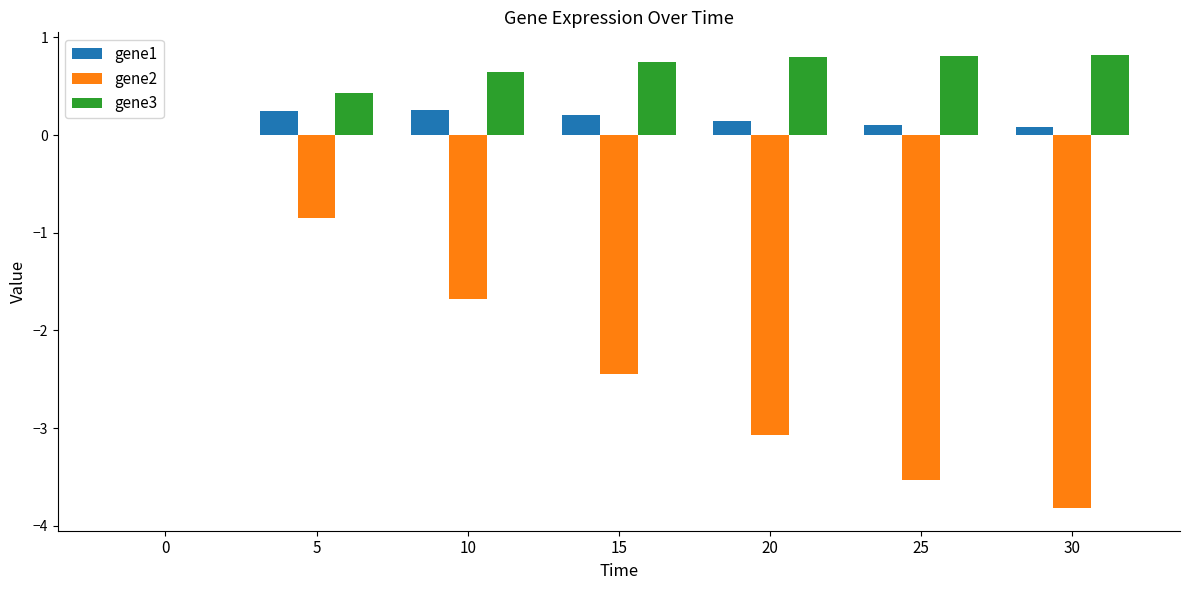

The value of gene3 at 10 is 0.6. True or false?

True